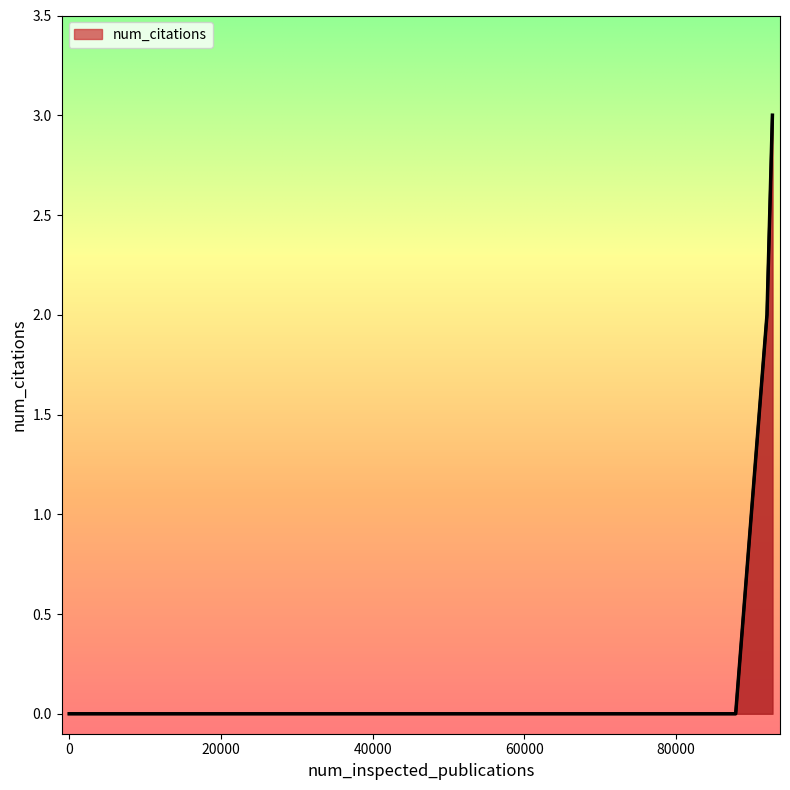

Does the chart display data point markers on the line(s)?

No